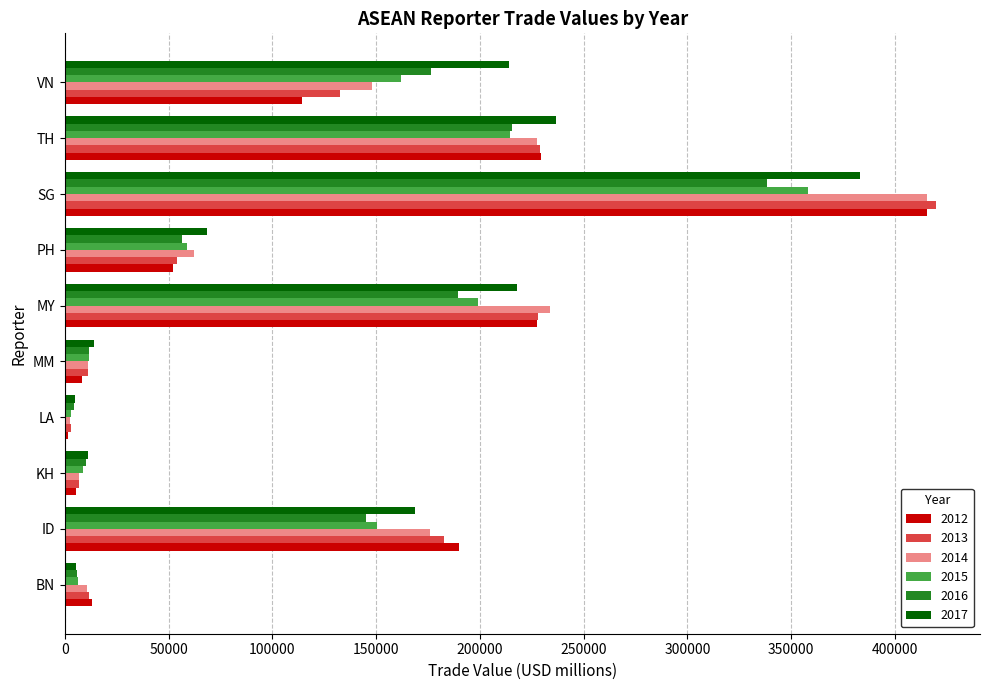

Is it true that 2017 equals 13878.0 at MM?

True